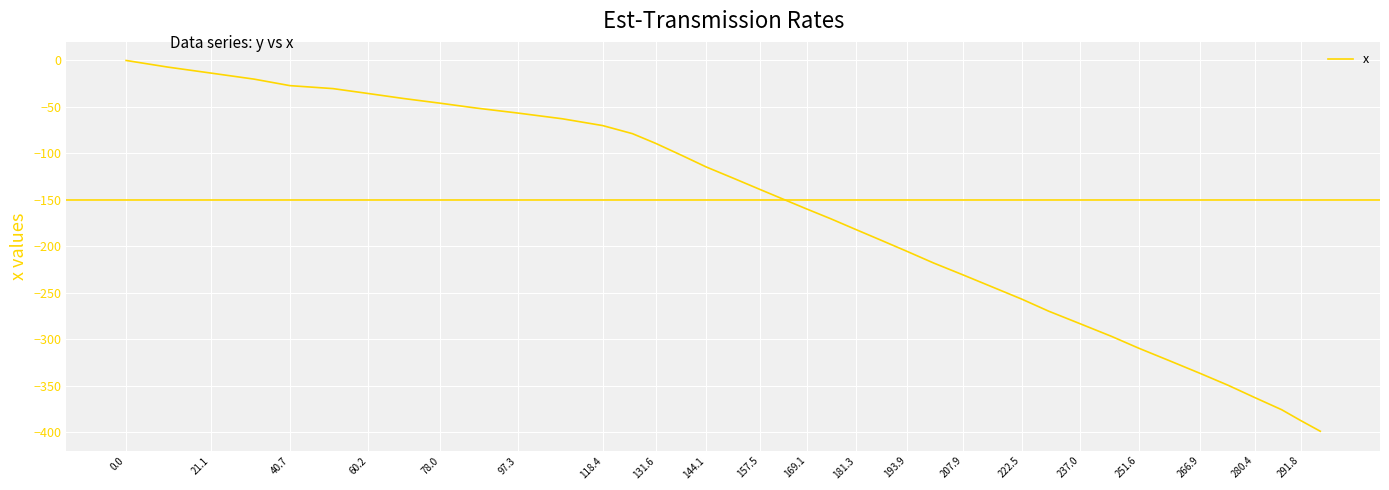

What is the difference between the maximum and minimum values?

399.2